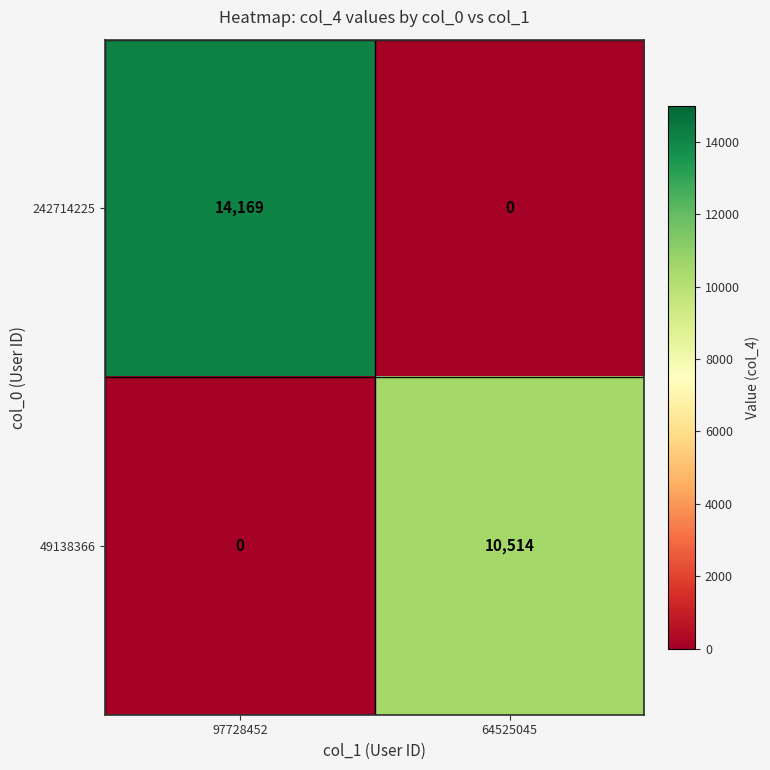

What is the highest value of the 49138366 series?

10514